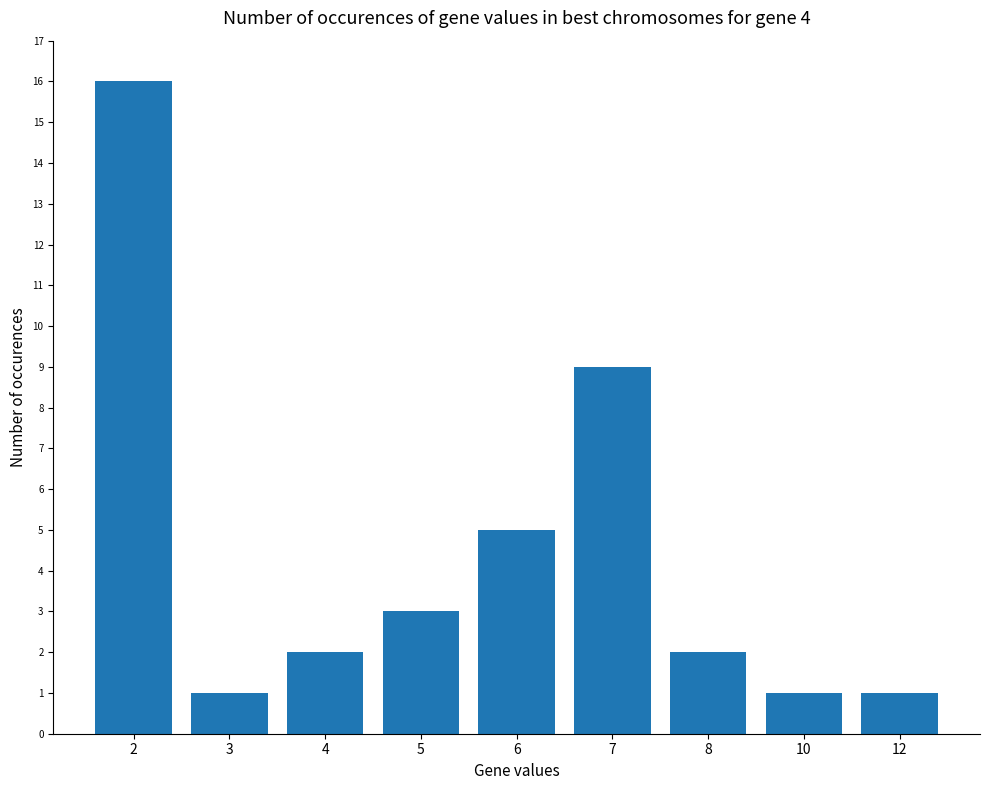

Where does the data first go above 2?

2